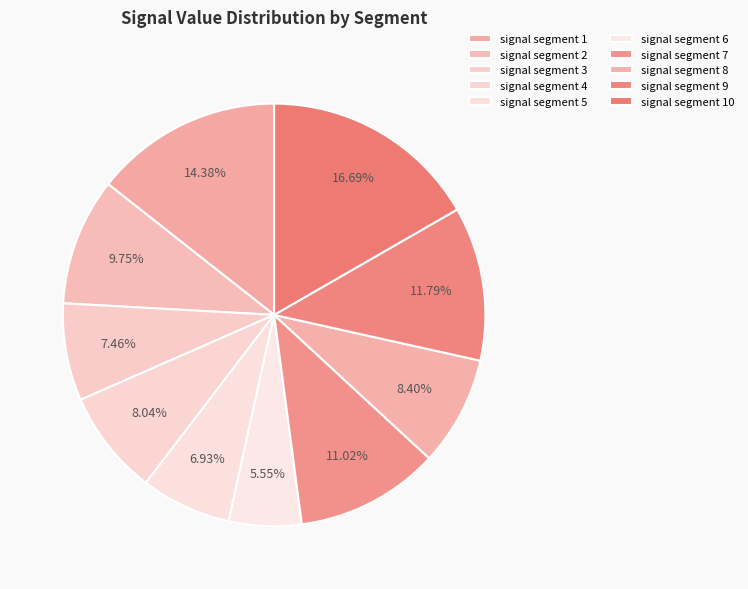

To the nearest percent, what is the difference between the signal segment 10 and signal segment 1 slice percentages?

2%